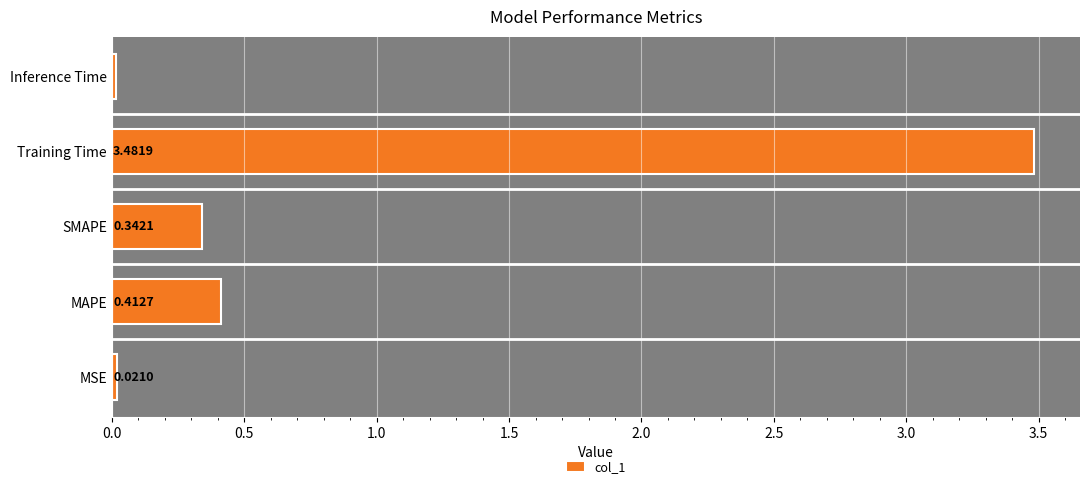

What is the greatest value displayed?

3.5